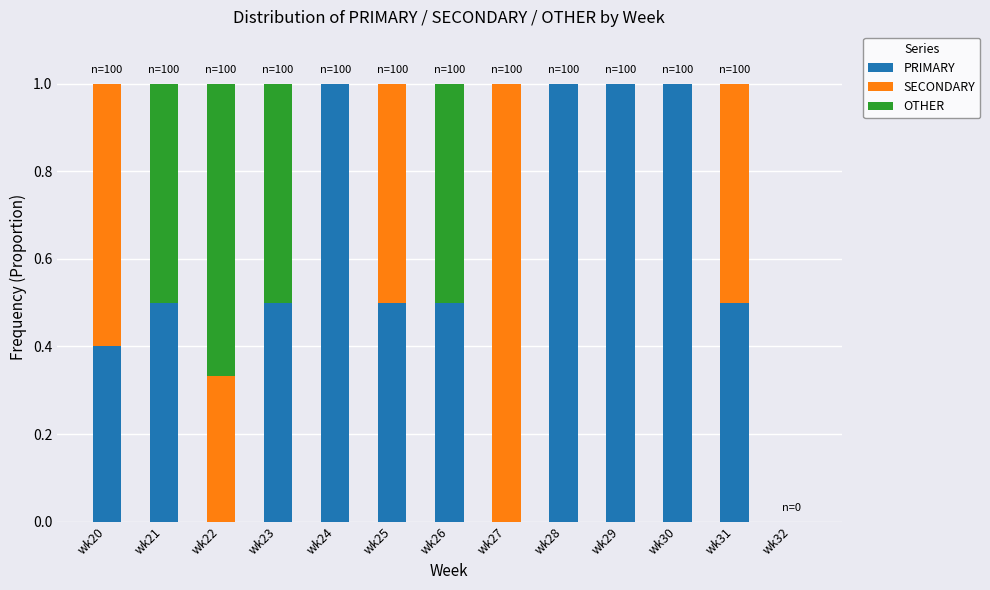

Is it true that PRIMARY equals 1.0 at wk28?

True